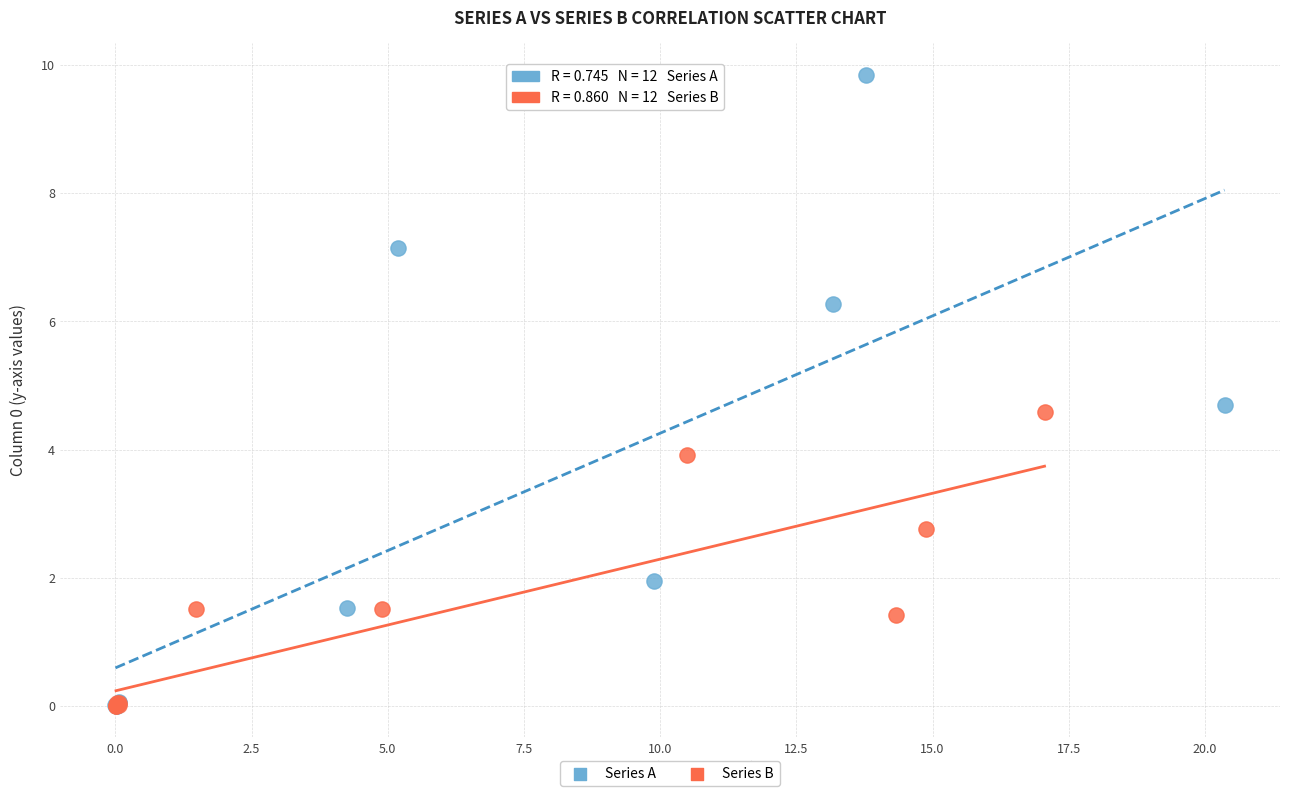

Which series has the widest spread of Y values?

Series A